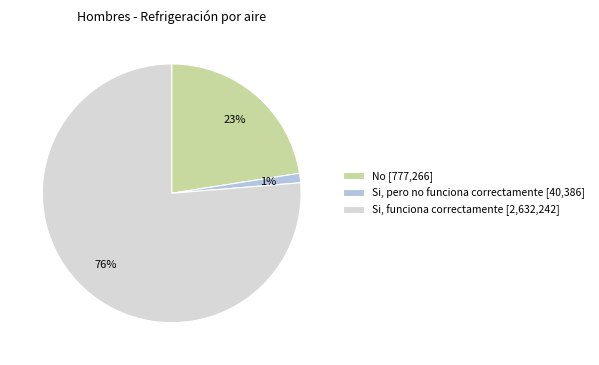

To the nearest percent, what percentage of the pie is Si, pero no funciona correctamente?

1%